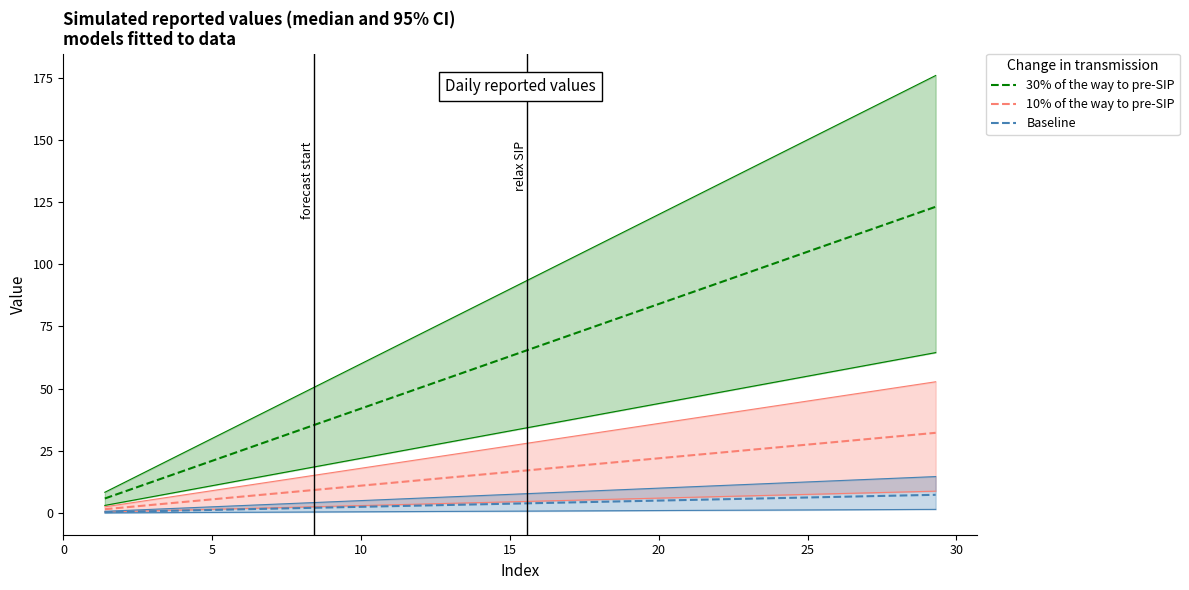

What is the lowest value of the 30% of the way to pre-SIP series?

5.8